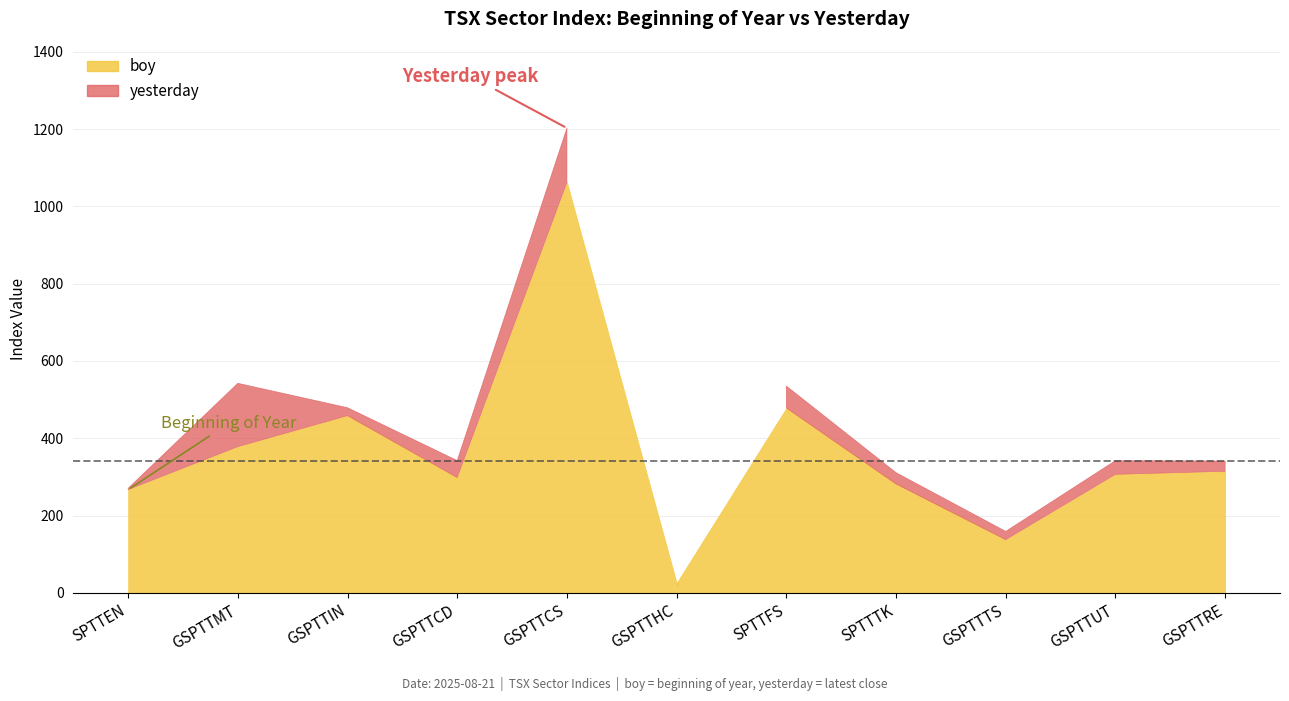

How many times do boy and yesterday cross each other?

2